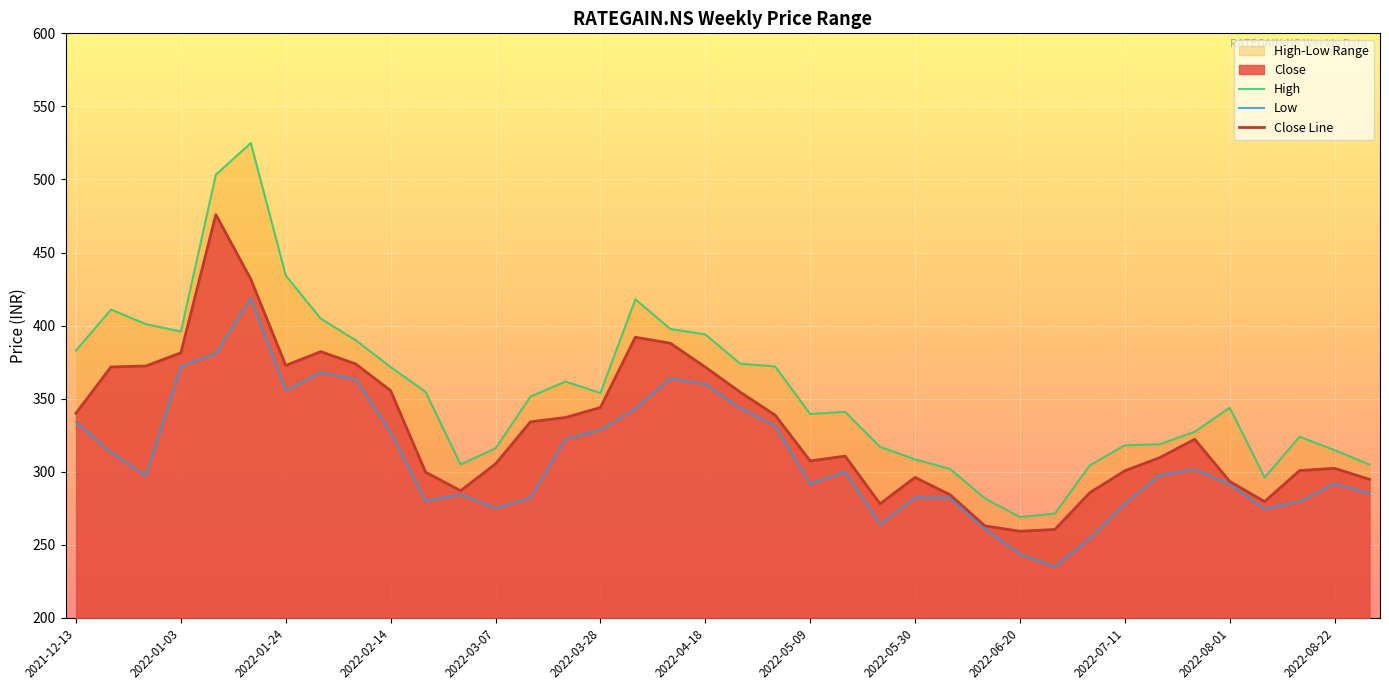

True or false: Close Line has a value of 296.1 at 2022-05-30.

True